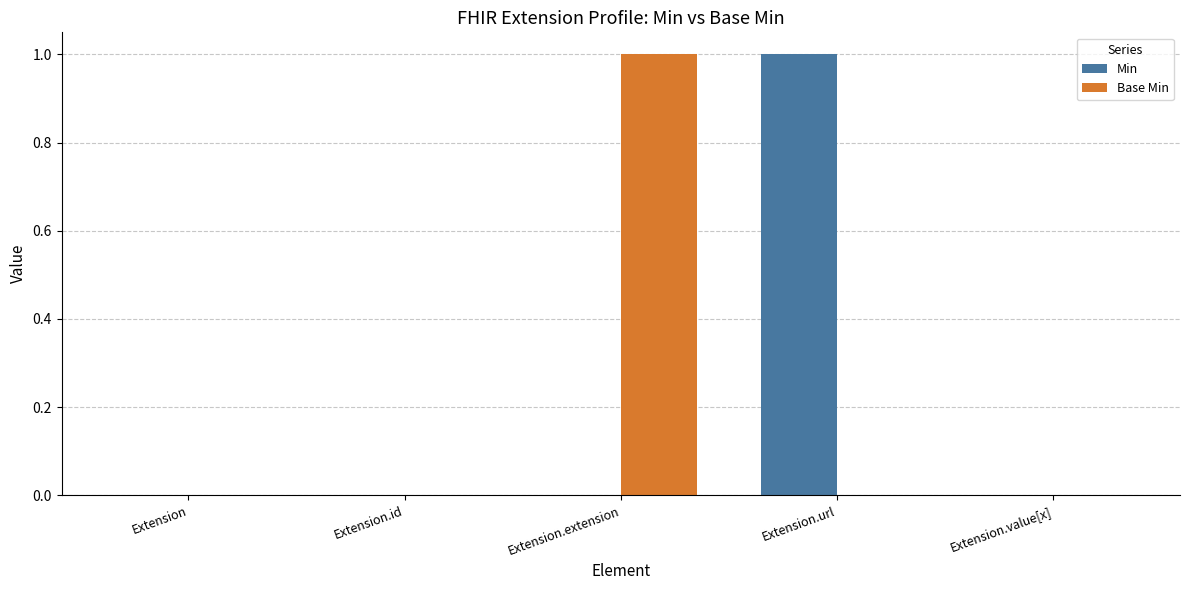

What is the greatest value displayed?

1